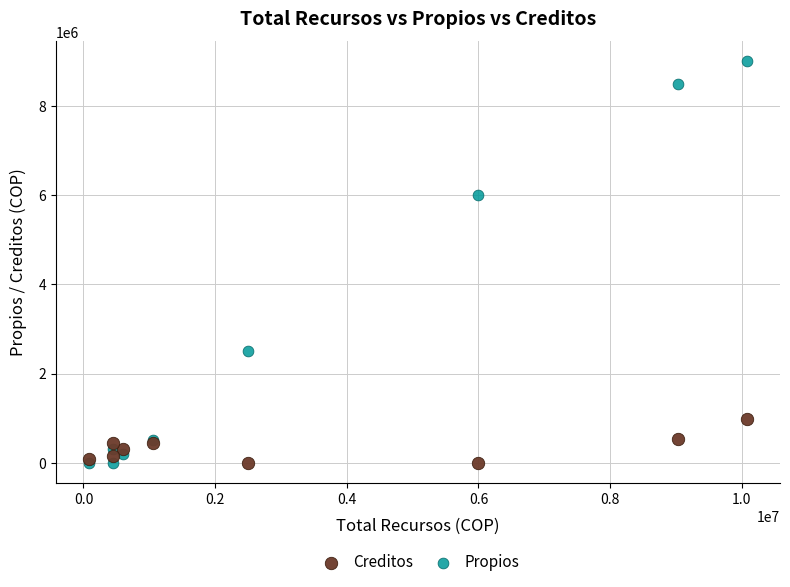

What are all the series names shown in the legend?

Creditos, Propios